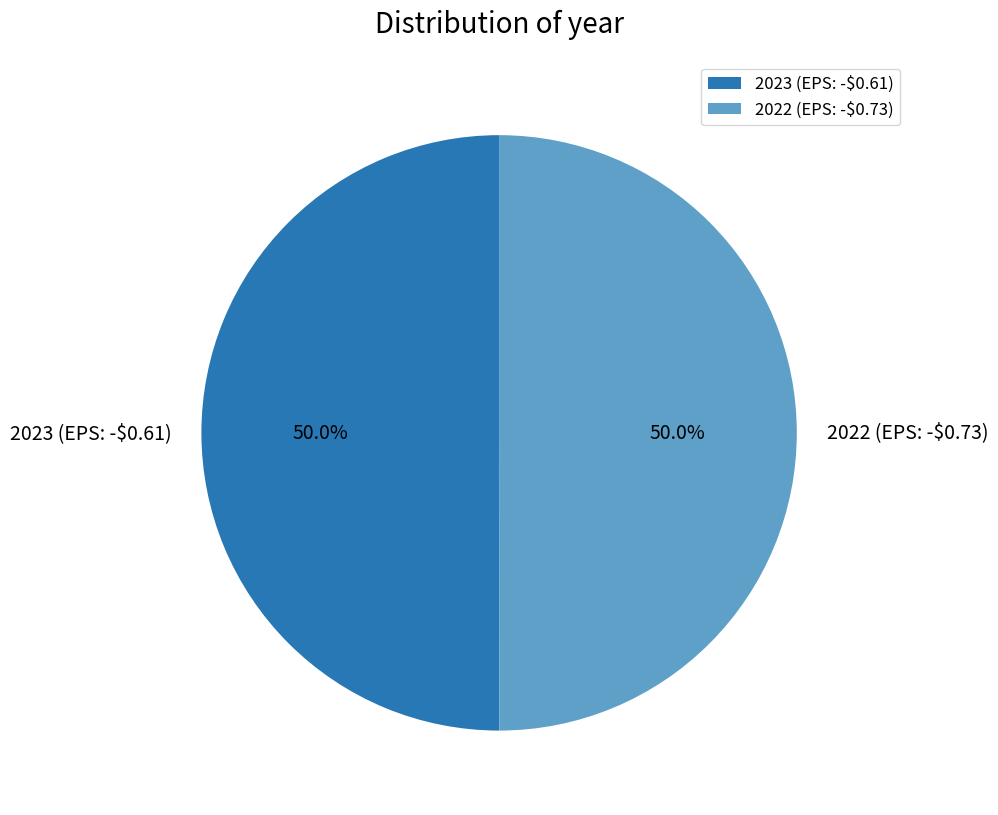

How much of the chart is everything except 2023 (EPS: -$0.61)?

50.0%